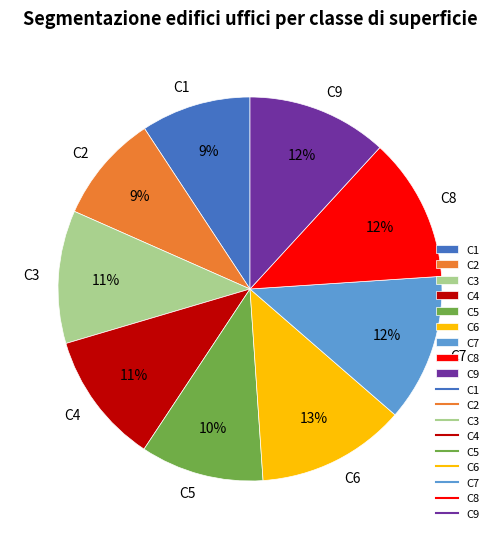

To the nearest percent, what is the difference between the C3 and C5 slice percentages?

1%